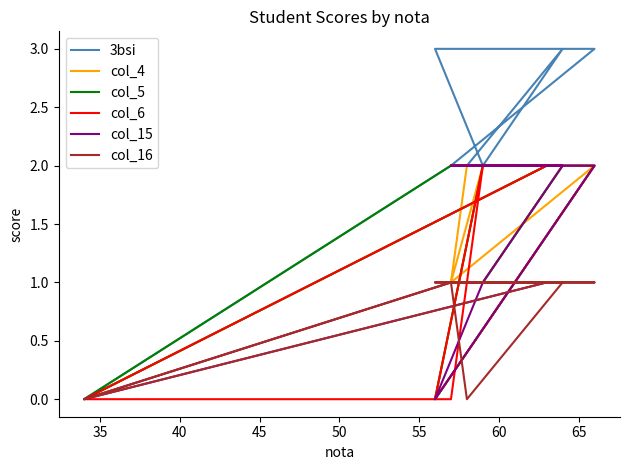

Which series has the largest total across all categories?

3bsi